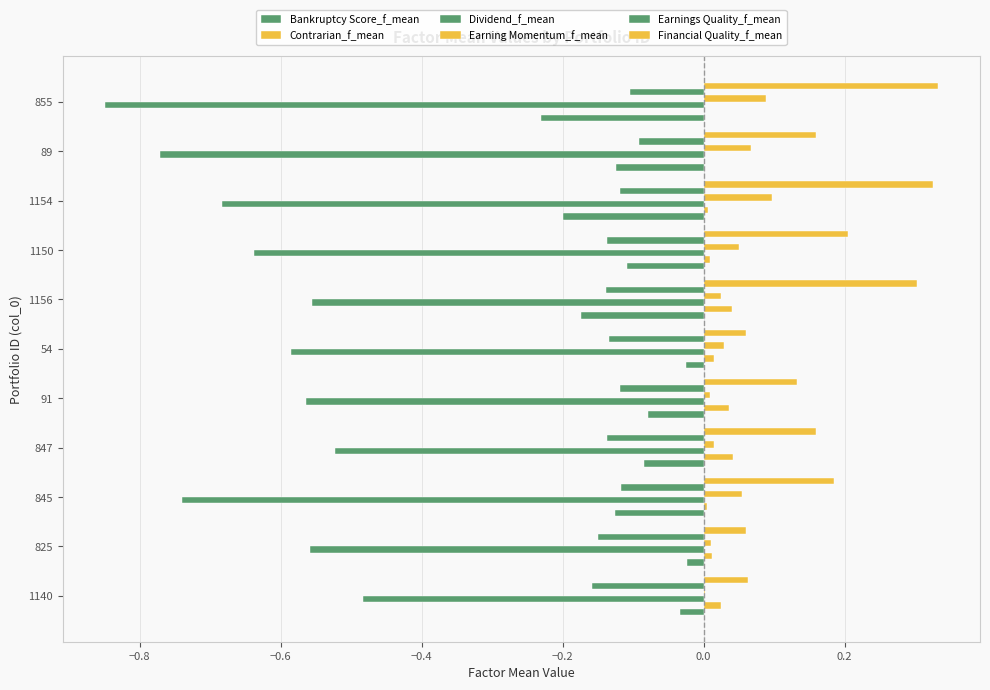

Count the number of categories in the chart.

11